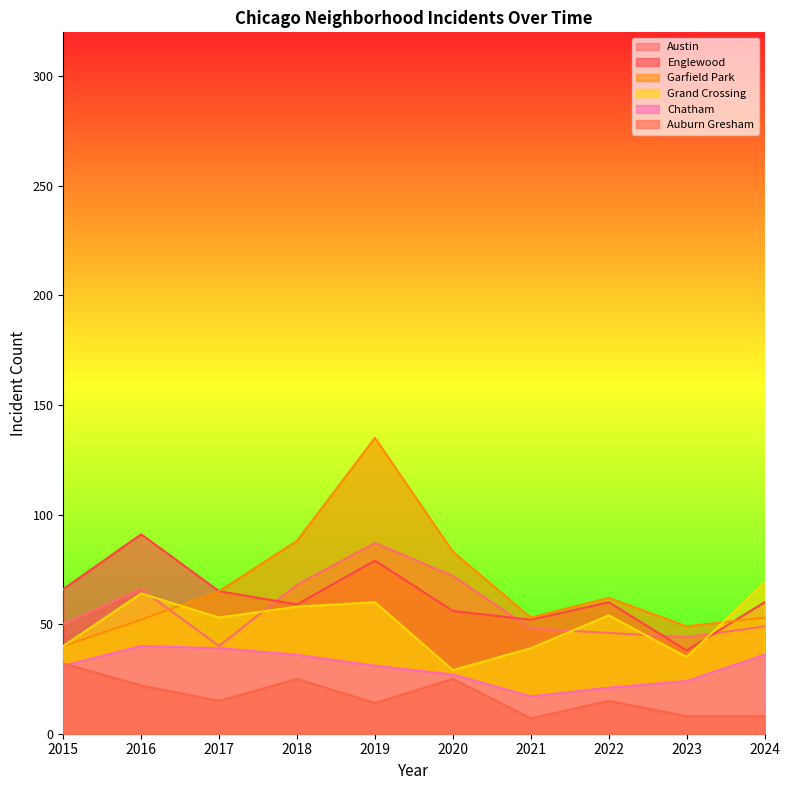

Which series ends up on top after the final intersection of Austin and Englewood?

Englewood